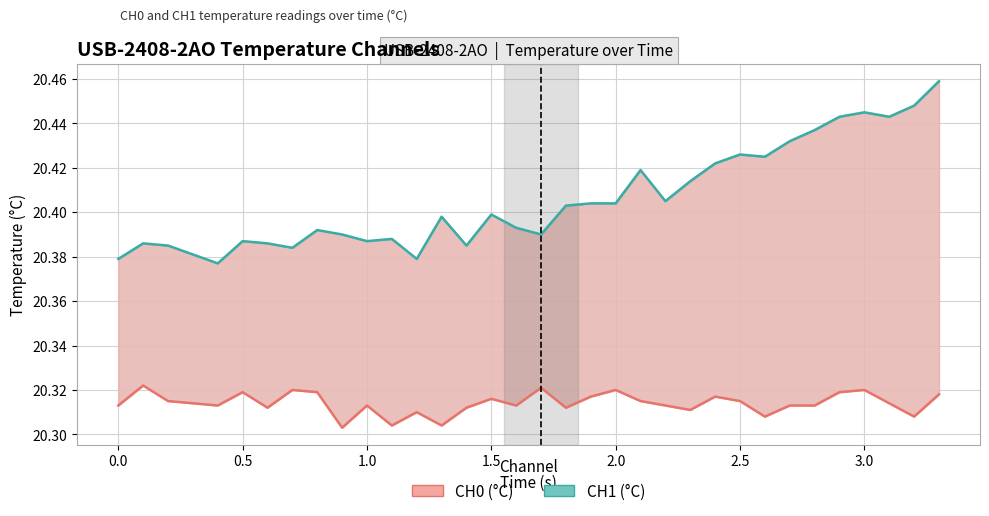

Is the value of CH0 (°C) at 28 greater than the value of CH1 (°C) at 9?

No